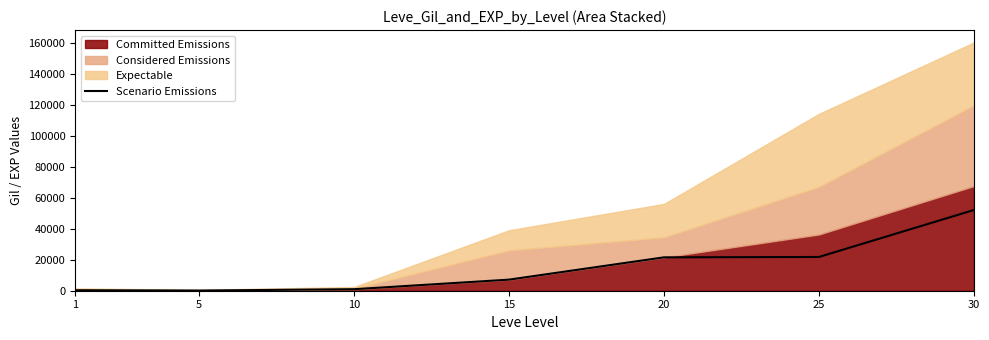

Rank the categories by value from lowest to highest.

5, 1, 10, 15, 20, 25, 30